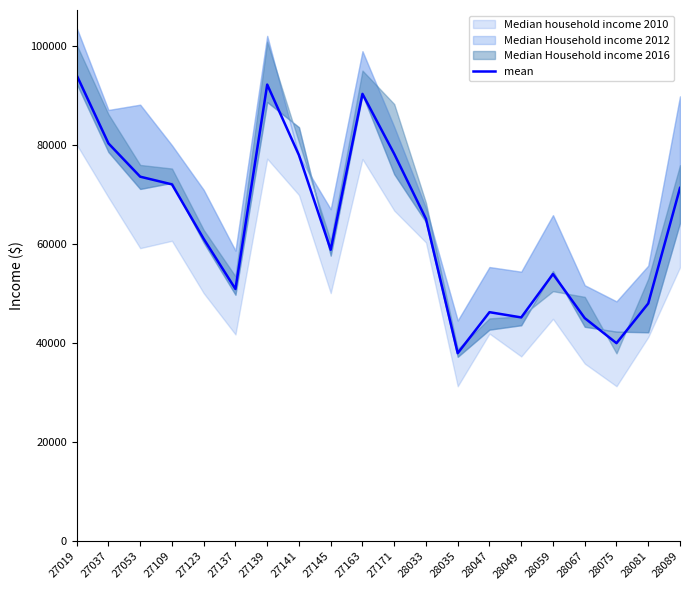

What value does the data have at 27109?

72125.5